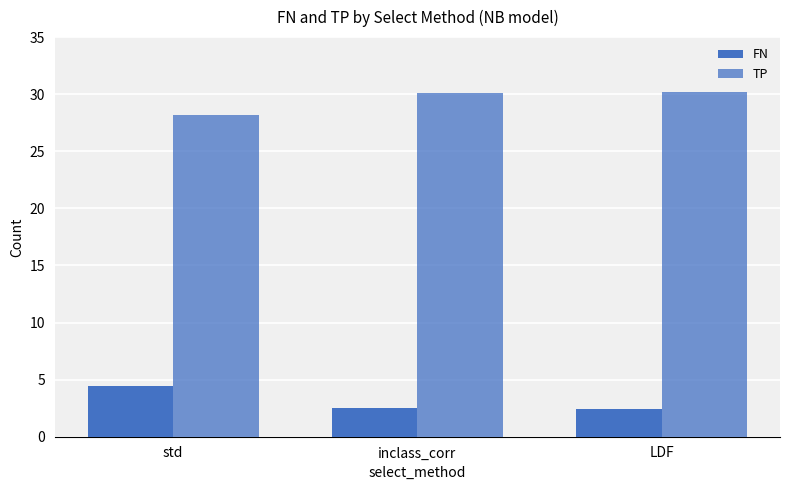

Rank the series by their maximum value, from highest to lowest.

TP, FN